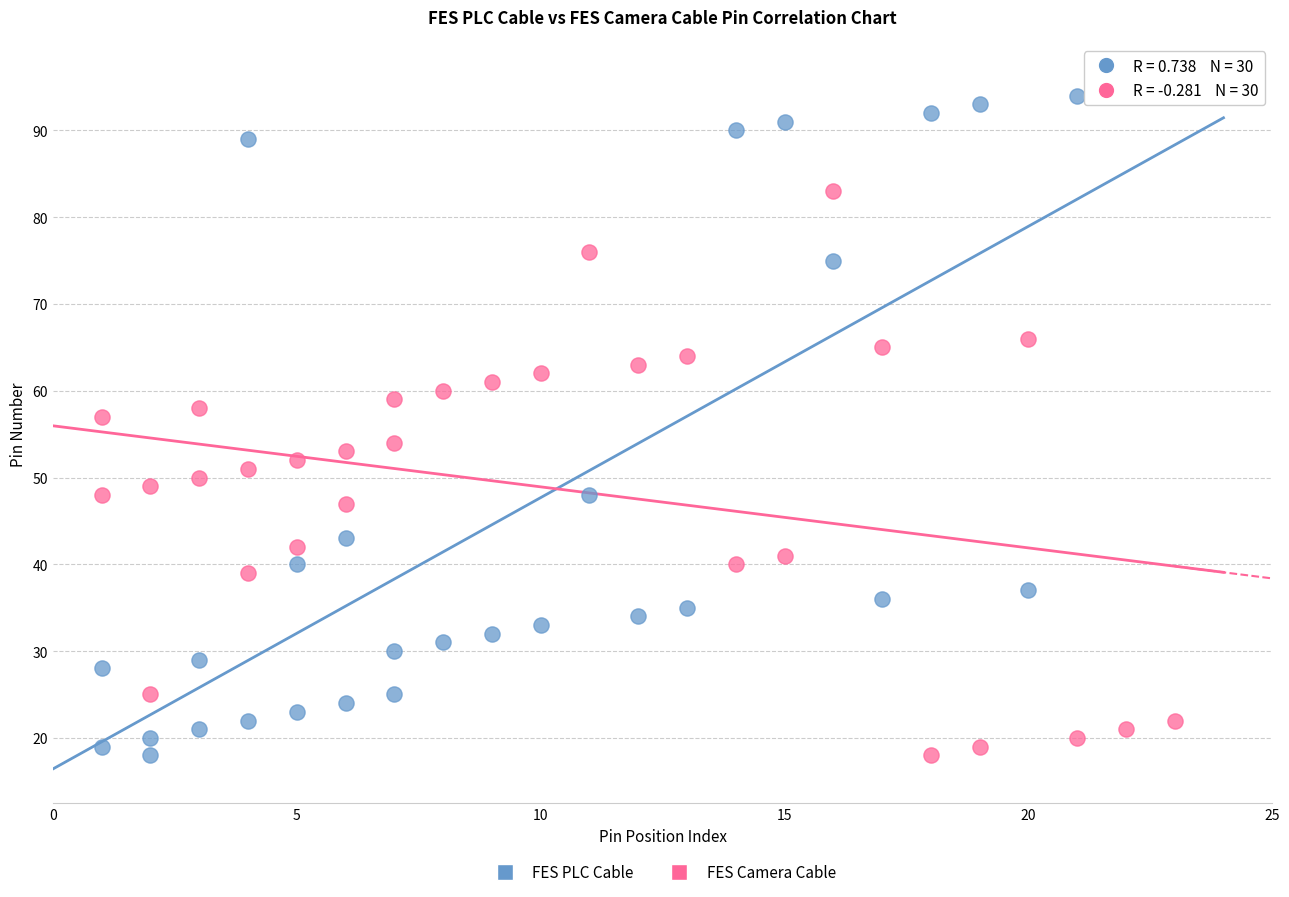

What are all the series names shown in the legend?

FES PLC Cable, FES Camera Cable